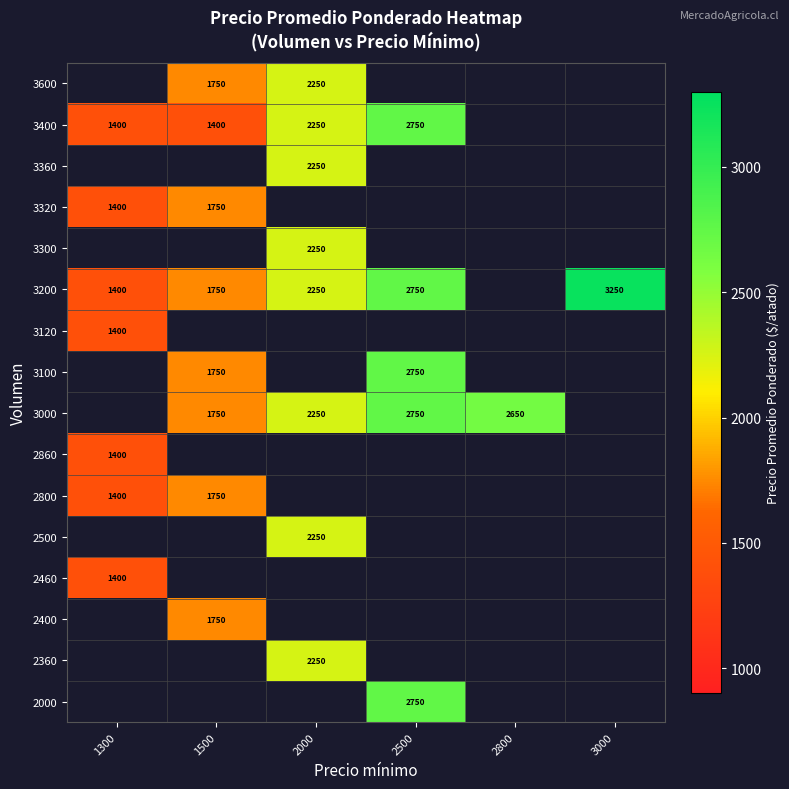

True or false: 2860 has a value of 1400 at 1300.

True